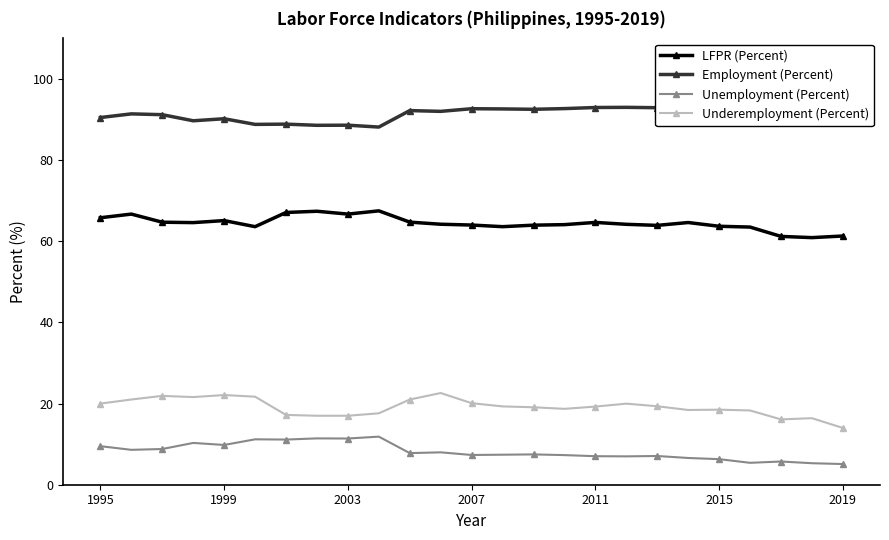

How many lines are shown in the chart?

4